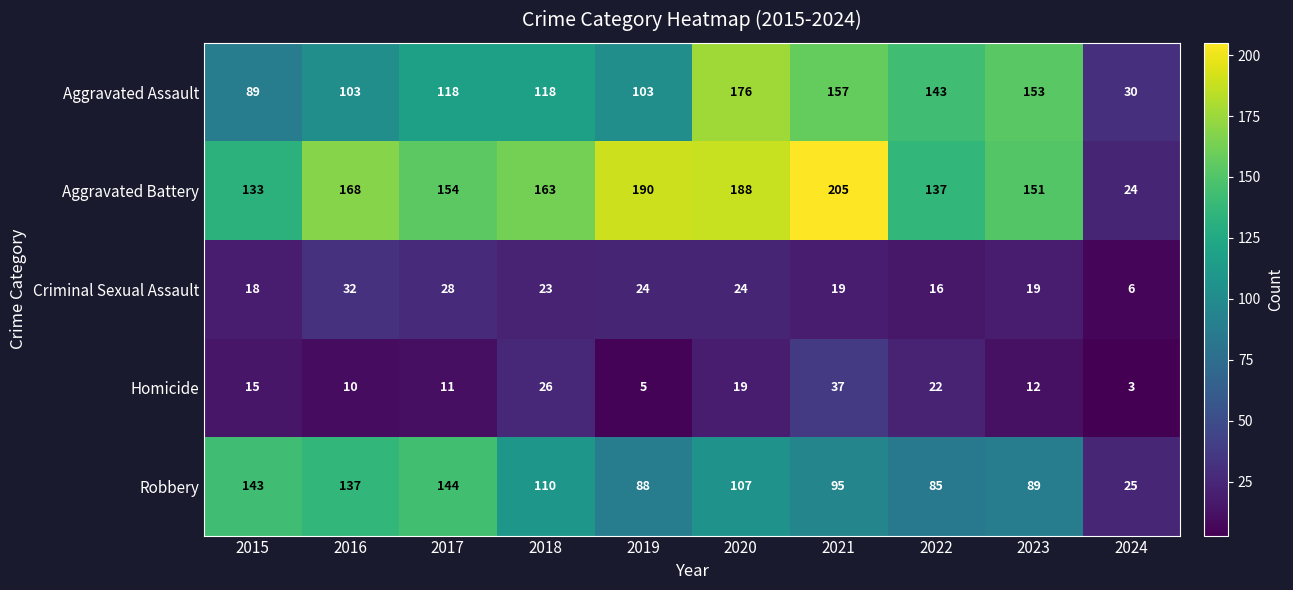

Rank the series by their maximum value, from highest to lowest.

Aggravated Battery, Aggravated Assault, Robbery, Homicide, Criminal Sexual Assault